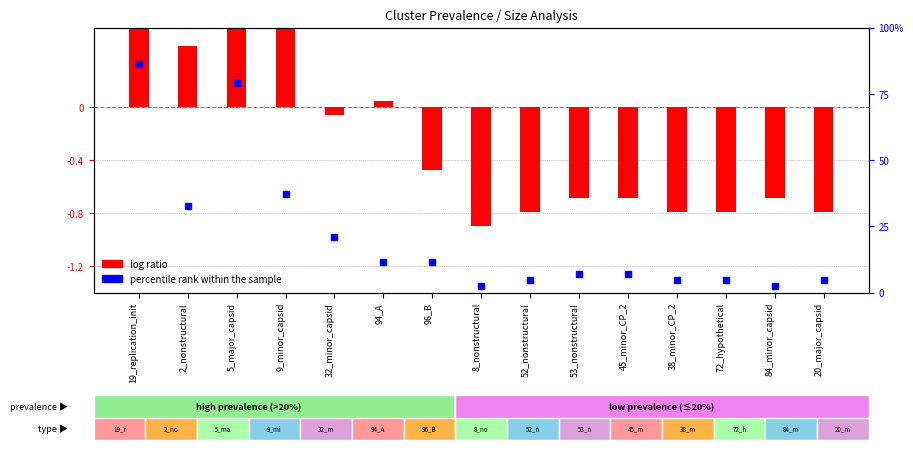

At which category is the sum across all series the highest?

19_replication_init